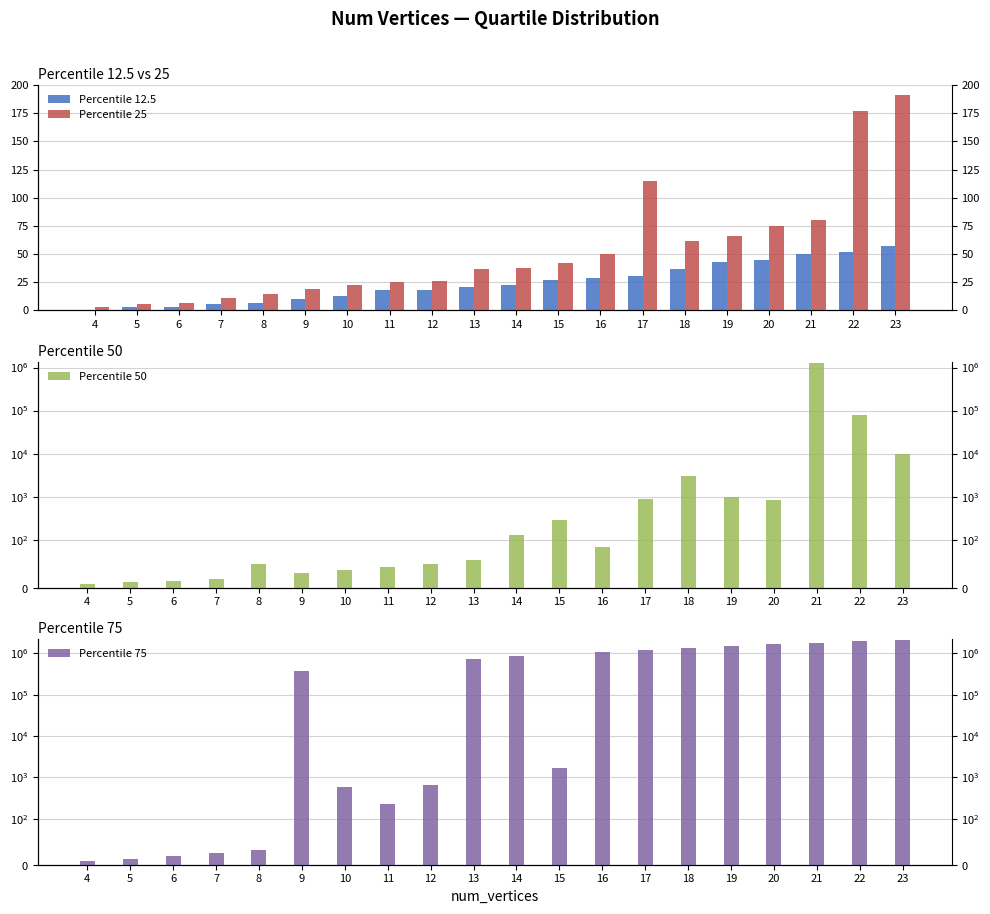

The value of Percentile 12.5 at 10 is 20. True or false?

False